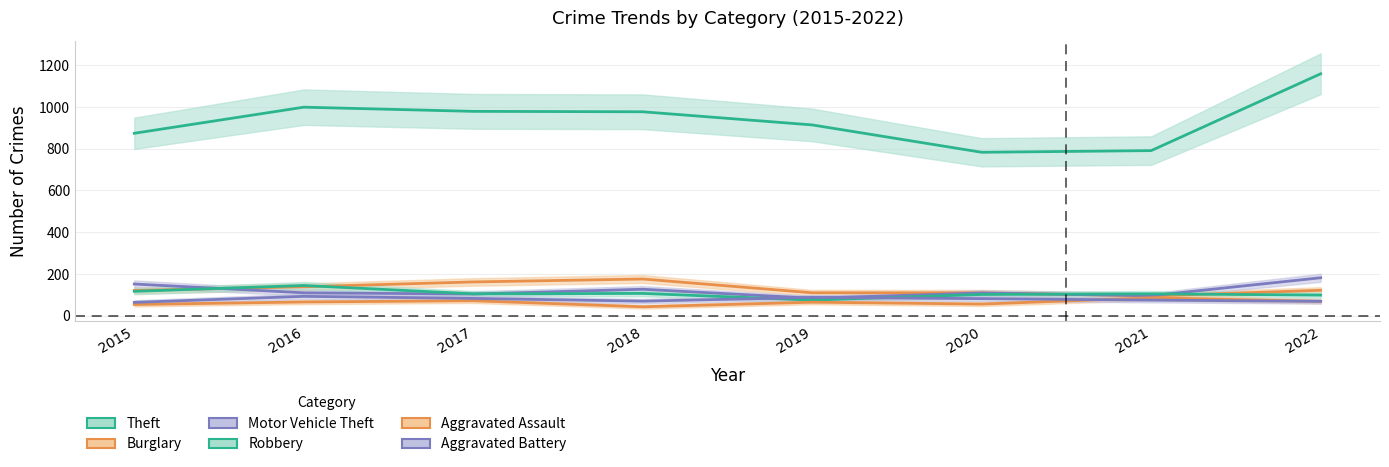

List the series in order of their peak value, lowest first.

Aggravated Assault, Aggravated Battery, Robbery, Burglary, Motor Vehicle Theft, Theft